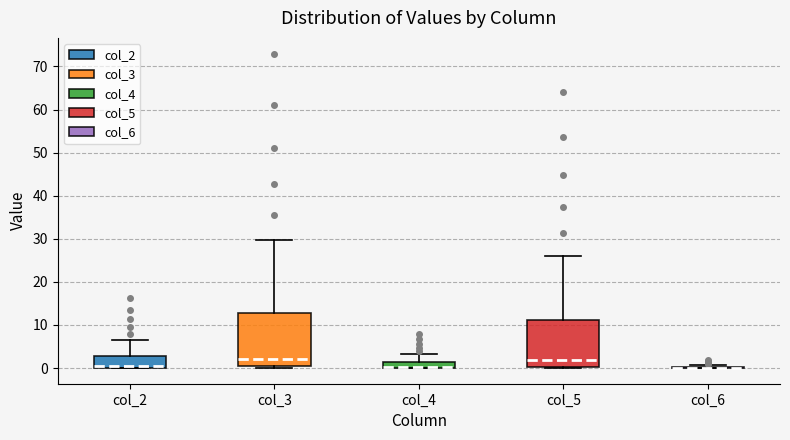

Comparing the boxes themselves (not the whiskers), which one is the tallest?

col_3